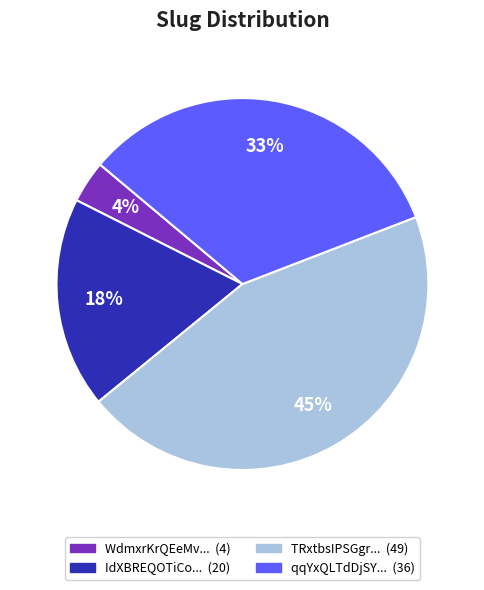

Does any single category account for the majority?

No